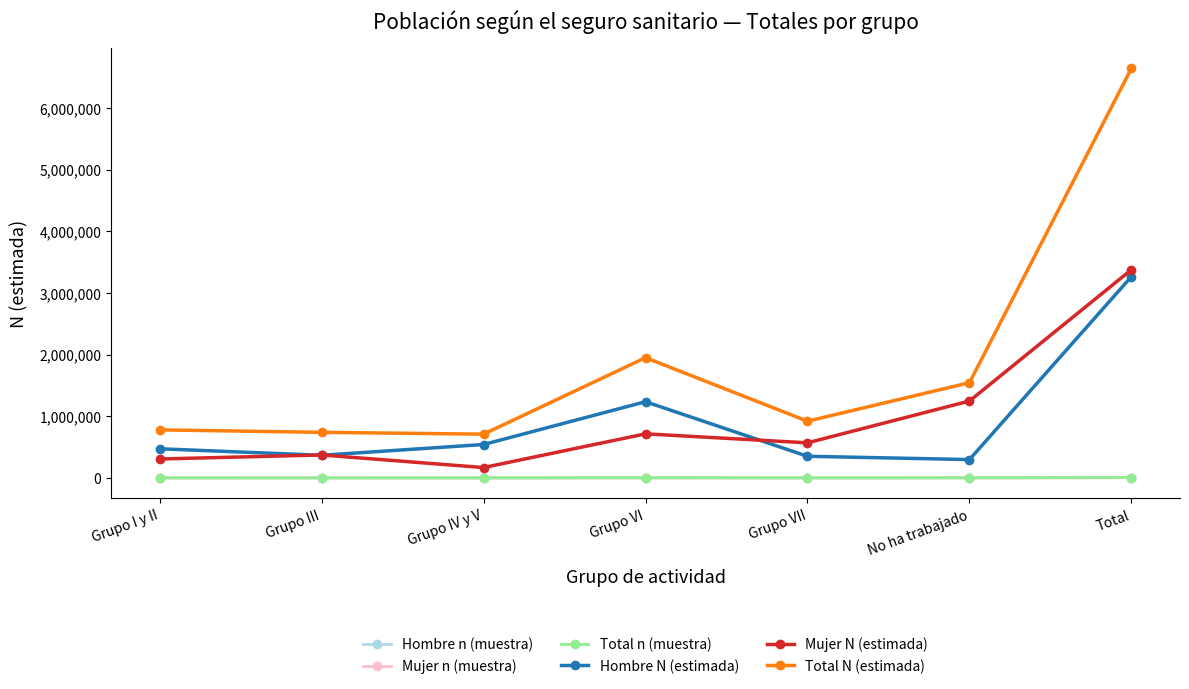

What is the value of the Total N (estimada) point at the 2nd from the left?

738799